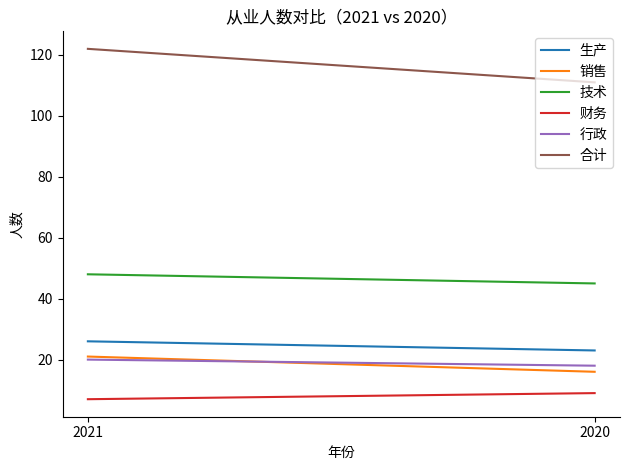

What is the value of the 财务 point at the 2nd from the left?

9